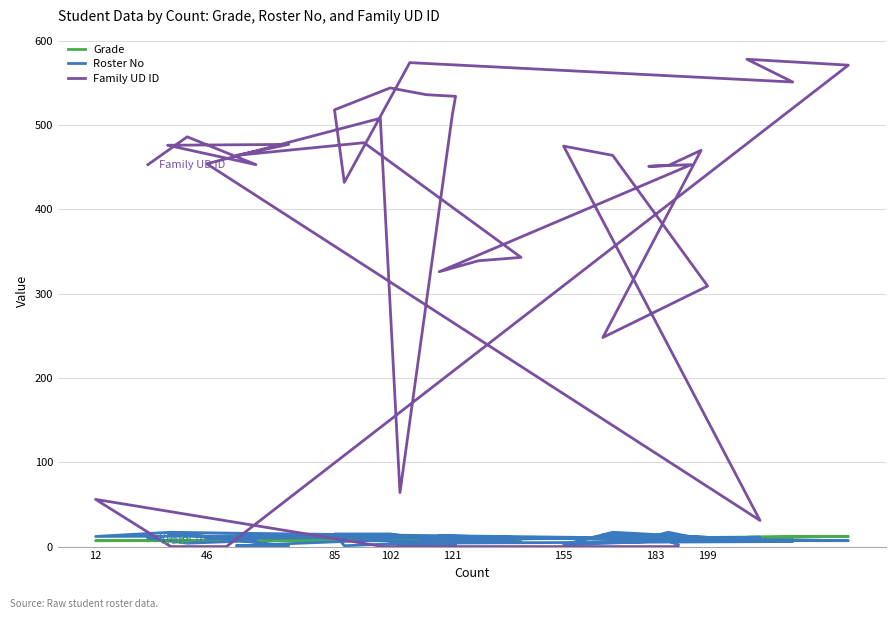

Does the chart have visible grid lines?

Yes